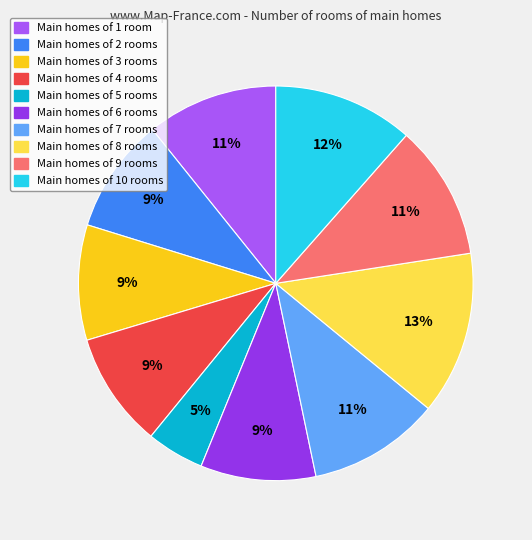

To the nearest percent, what is the average slice percentage?

10%